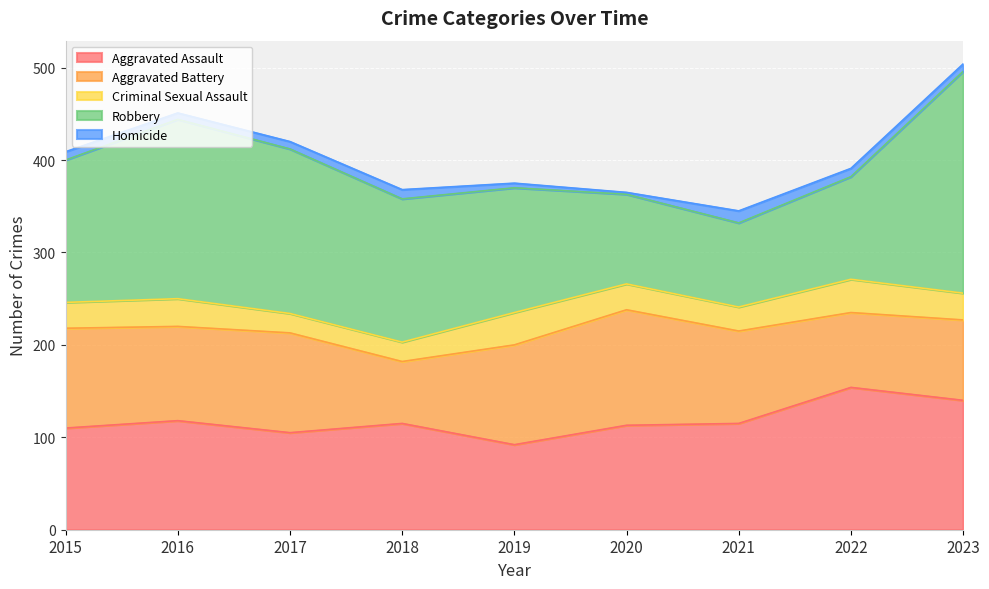

What is the difference between the second highest and minimum values in the Aggravated Battery series?

41